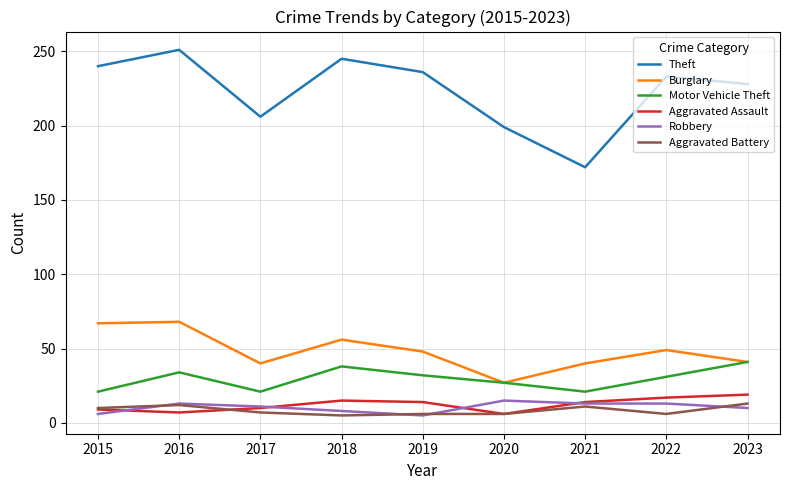

What is the total value across all series at 2016?

385